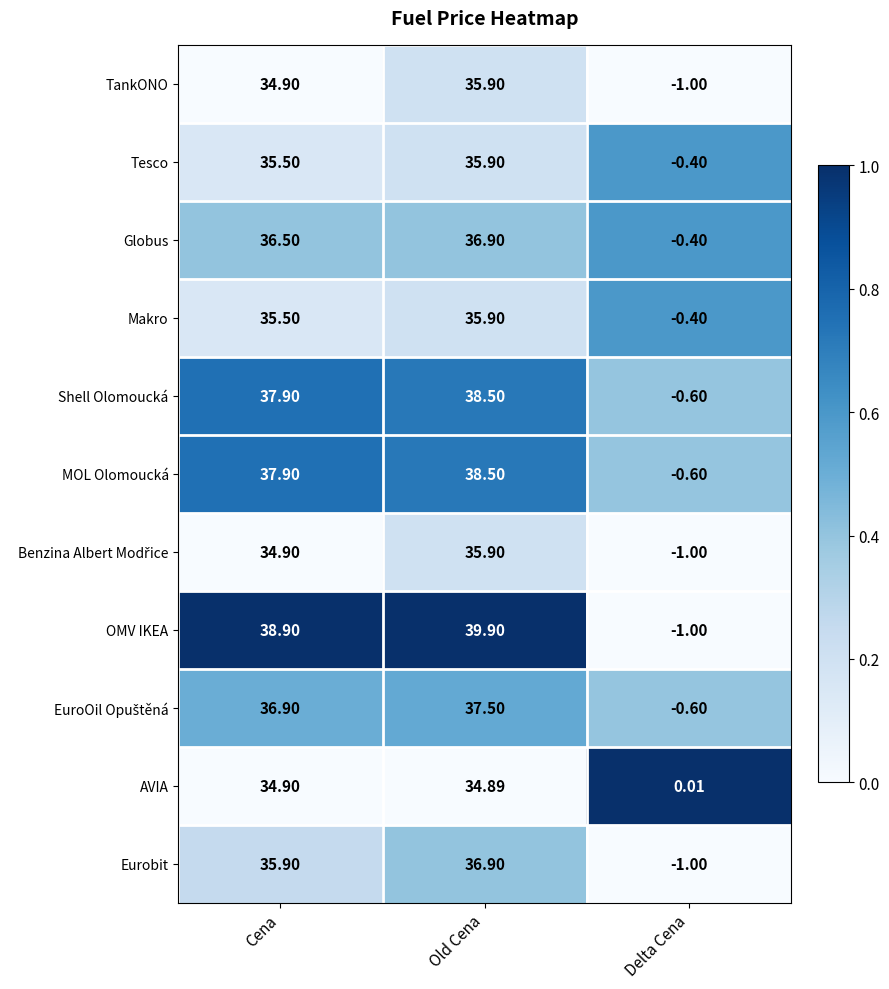

At which category does the chart reach its peak across all series?

Old Cena